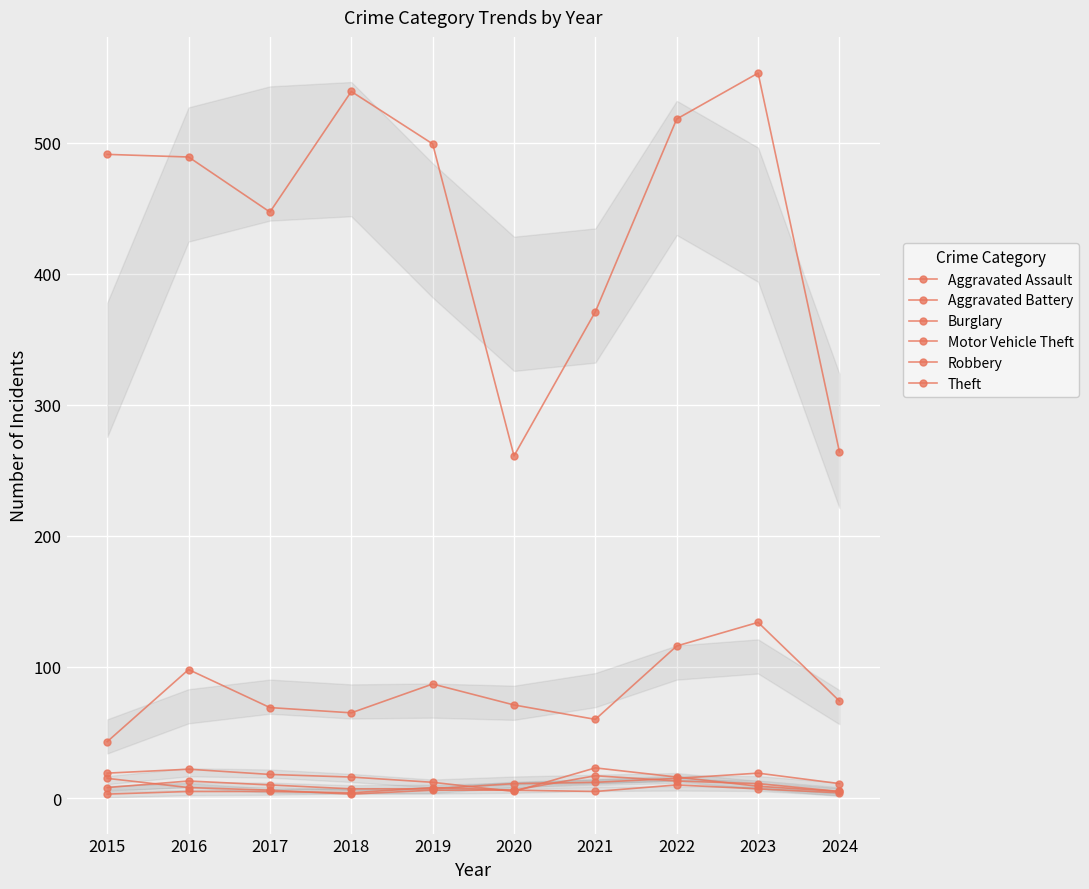

Reading left to right, extract all data points from this chart.

Aggravated Assault: 2015=8	2016=13	2017=10	2018=7	2019=7	2020=11	2021=12	2022=15	2023=19	2024=11
Aggravated Battery: 2015=3	2016=5	2017=5	2018=4	2019=8	2020=6	2021=17	2022=13	2023=11	2024=5
Burglary: 2015=19	2016=22	2017=18	2018=16	2019=12	2020=5	2021=23	2022=16	2023=9	2024=5
Motor Vehicle Theft: 2015=43	2016=98	2017=69	2018=65	2019=87	2020=71	2021=60	2022=116	2023=134	2024=74
Robbery: 2015=15	2016=8	2017=6	2018=3	2019=6	2020=6	2021=5	2022=10	2023=7	2024=4
Theft: 2015=491	2016=489	2017=447	2018=539	2019=499	2020=261	2021=371	2022=518	2023=553	2024=264